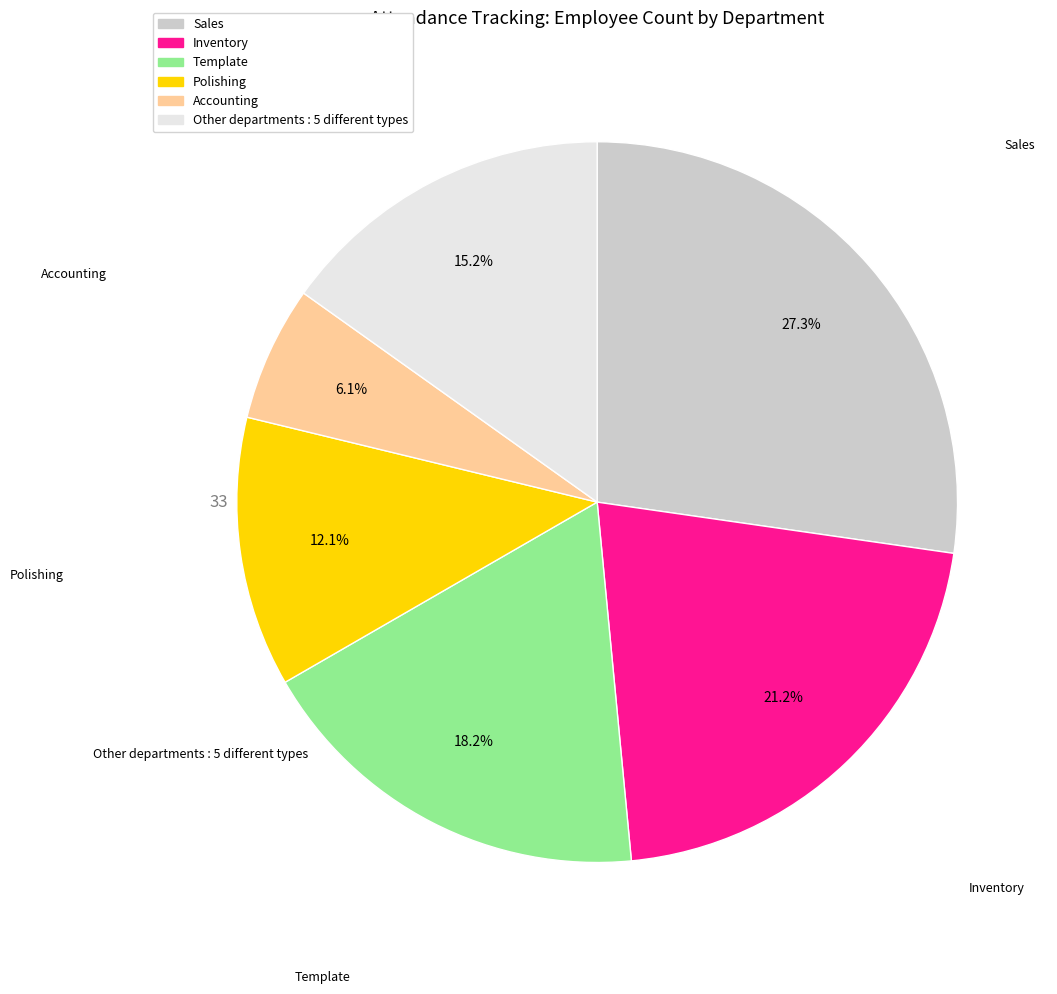

To the nearest percent, what portion does Sales represent?

27%